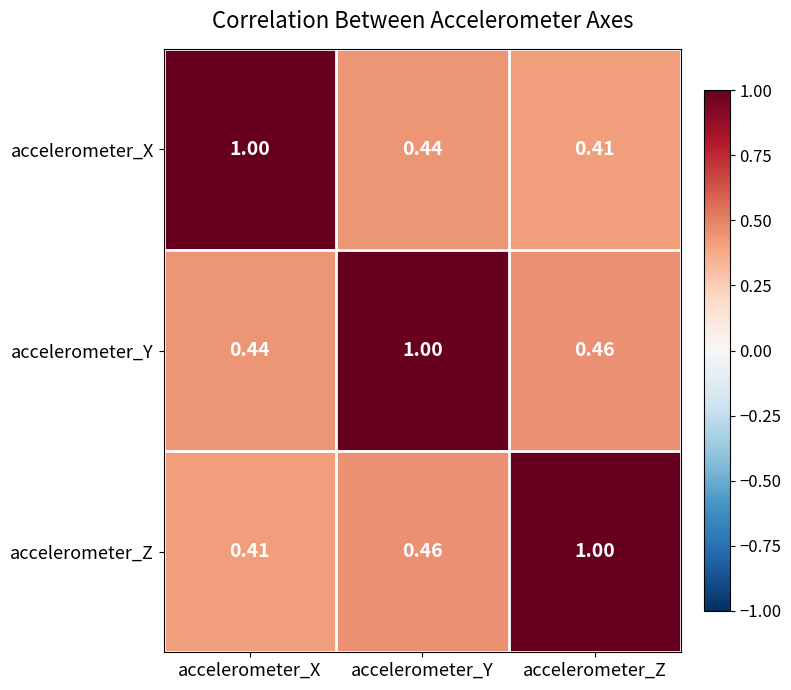

At which label is accelerometer_Z closest to 0?

accelerometer_X